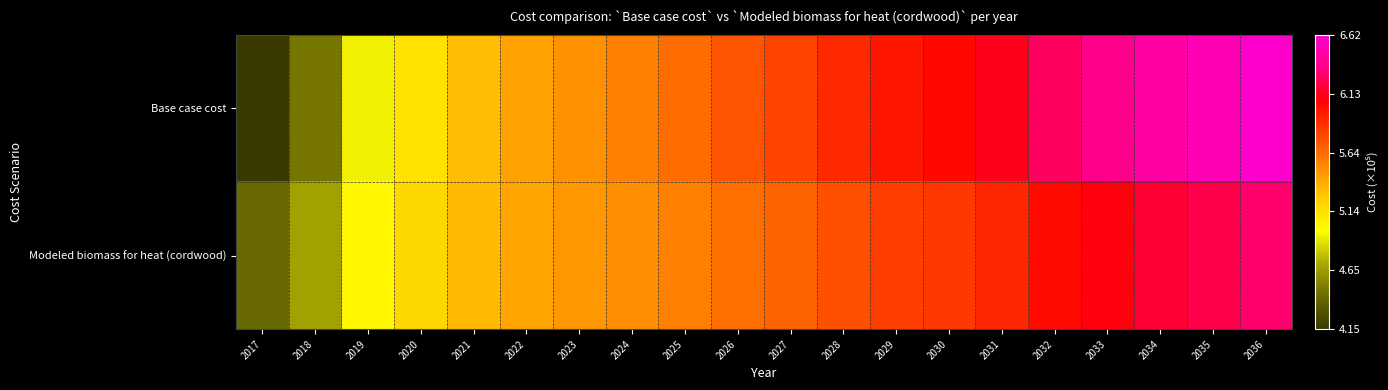

What is the difference between the highest and lowest values at 2031?

21017.1